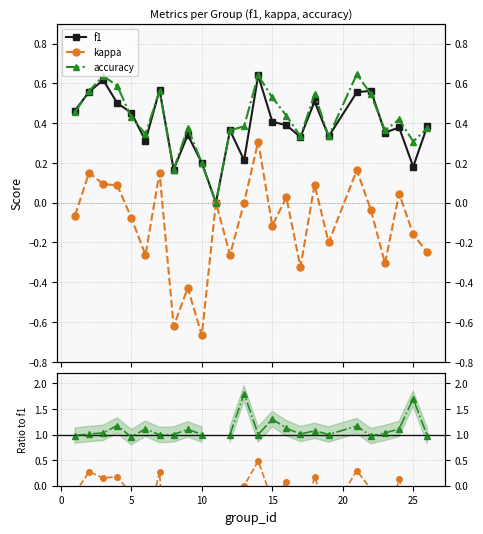

True or false: accuracy has a value of 0.5 at 20.

True